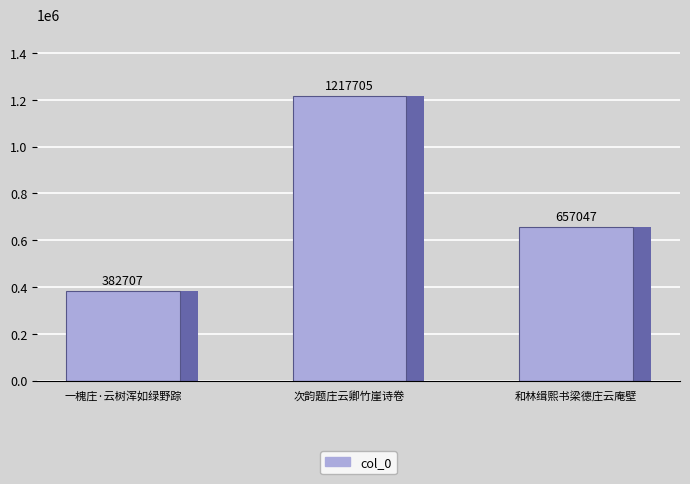

What is the label of the 2nd bar from the left?

次韵题庄云卿竹崖诗卷